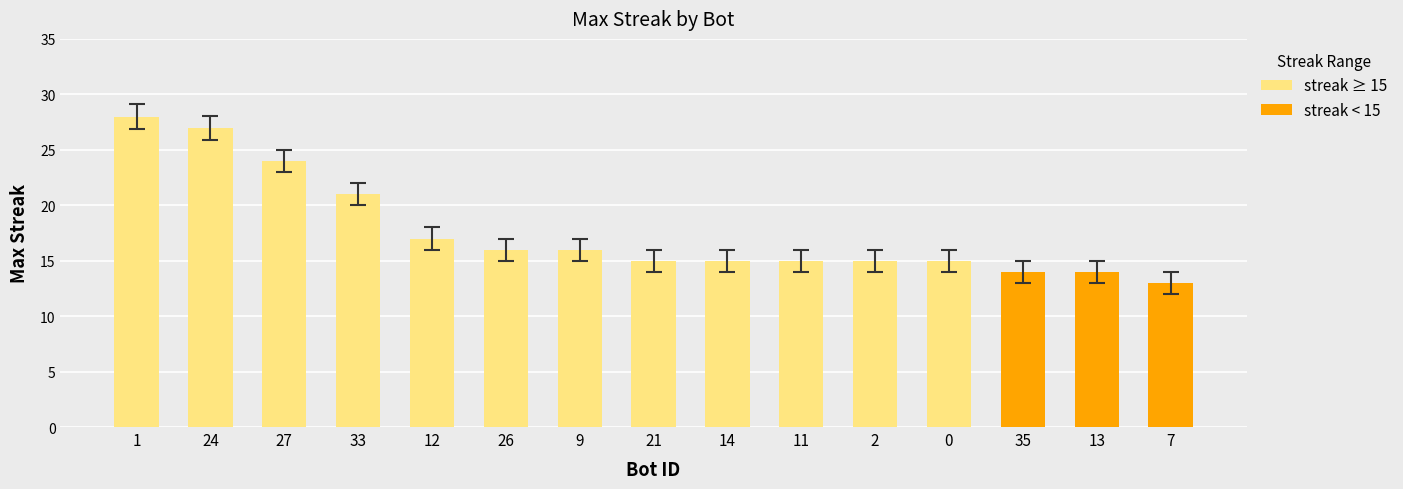

What is the label of the 14th bar from the left?

13